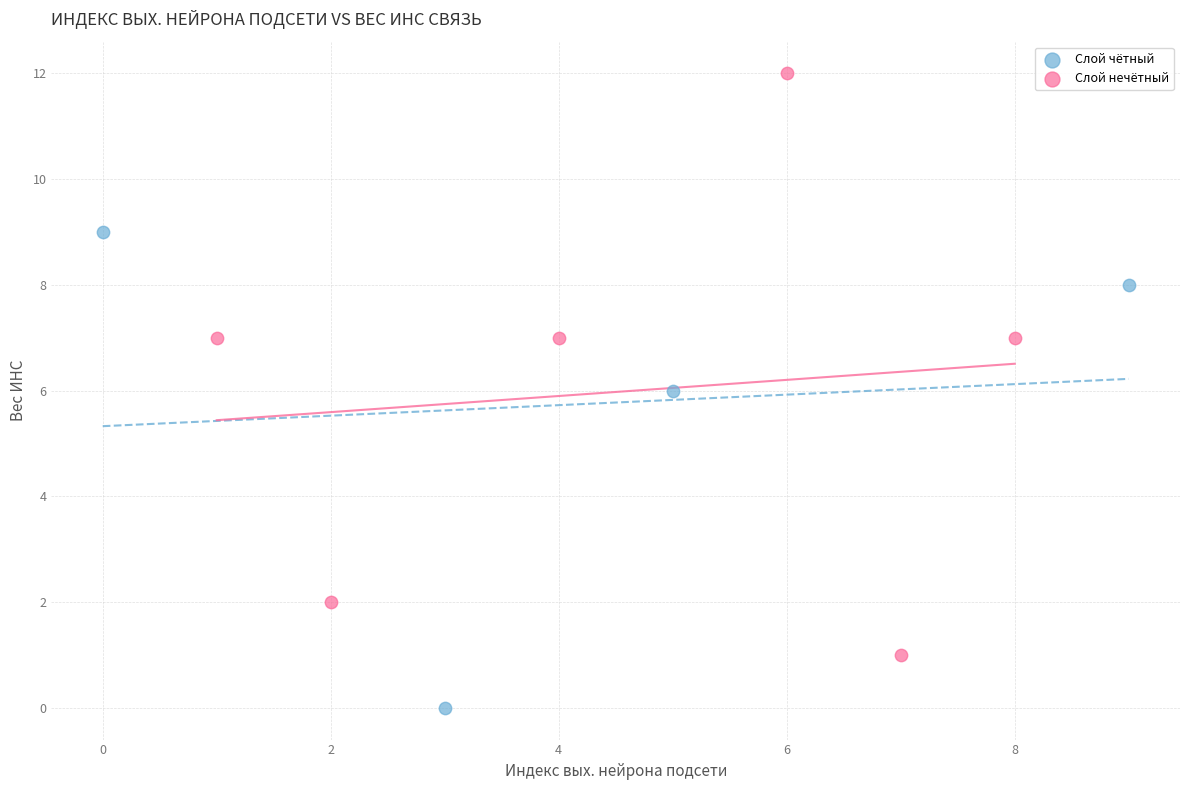

What are all the series names shown in the legend?

Слой чётный, Слой нечётный